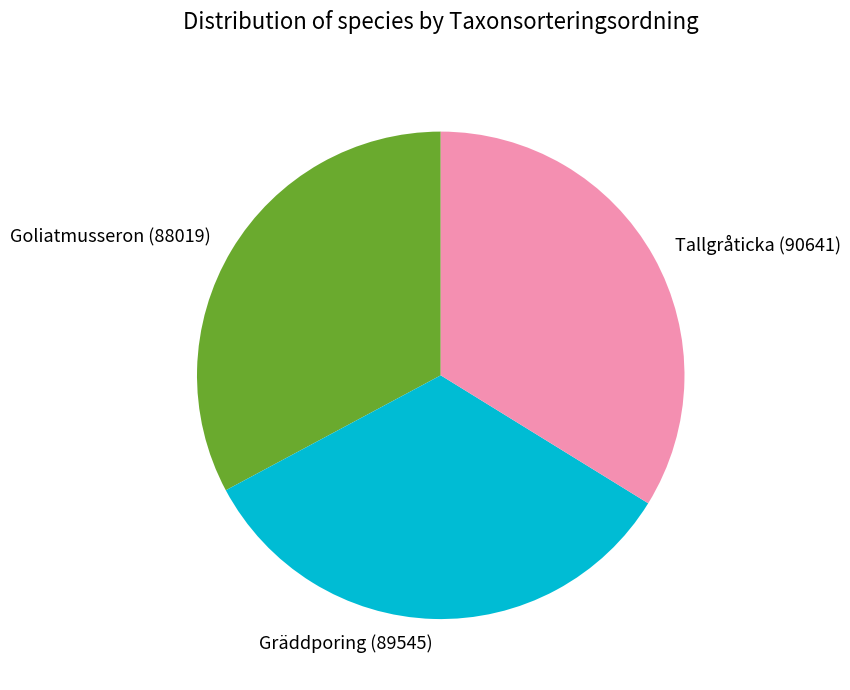

What is the ratio of the value at Tallgråticka (90641) to the value at Gräddporing (89545)?

1.0